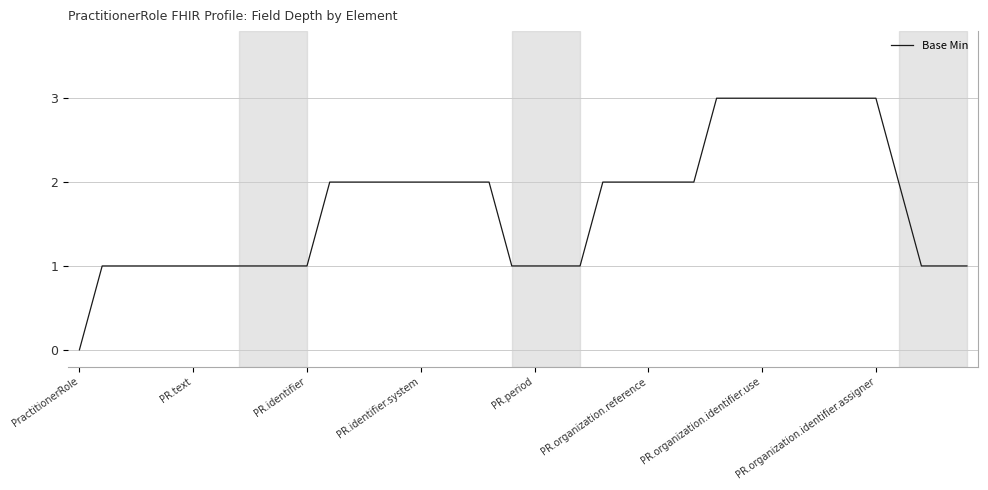

What is the greatest value displayed?

3